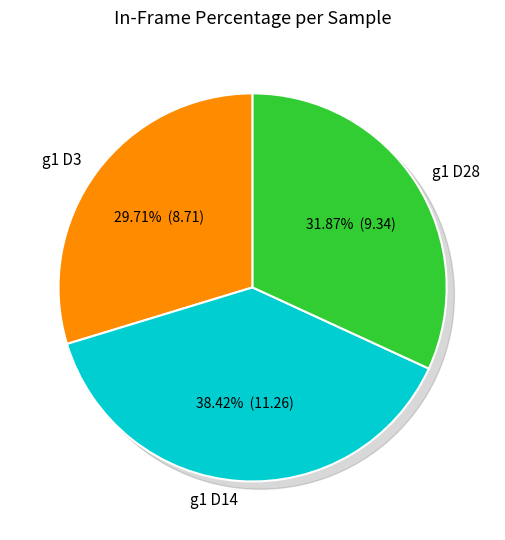

What is the ratio of the value at g1 D3 to the value at g1 D28?

0.9